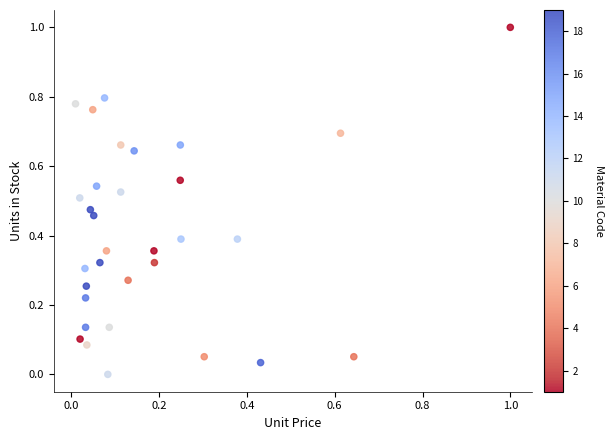

What is the range of Y values (max minus min)?

1.0